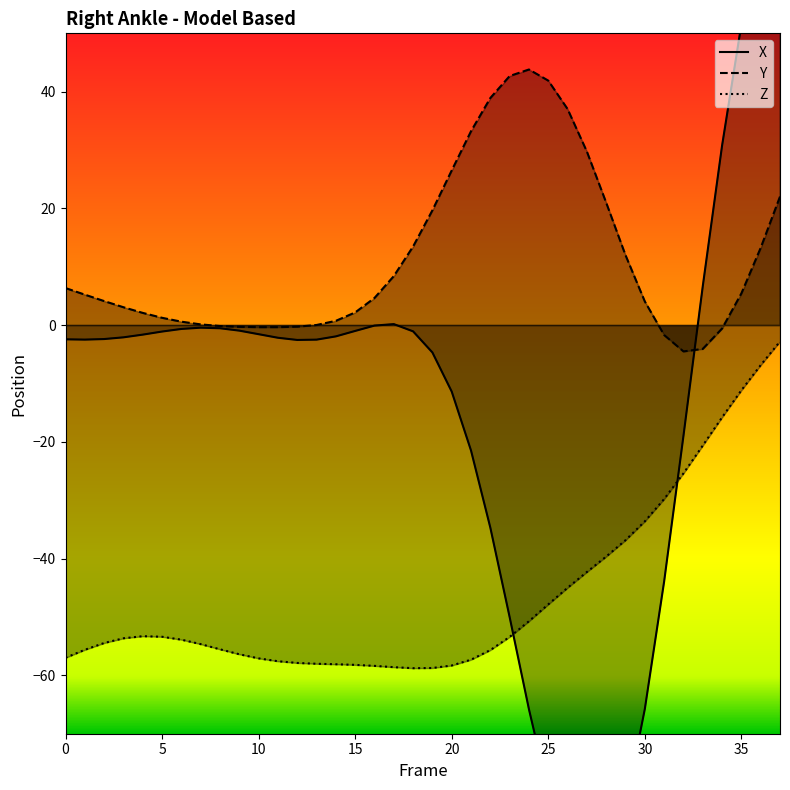

Which series has the largest total across all categories?

Y